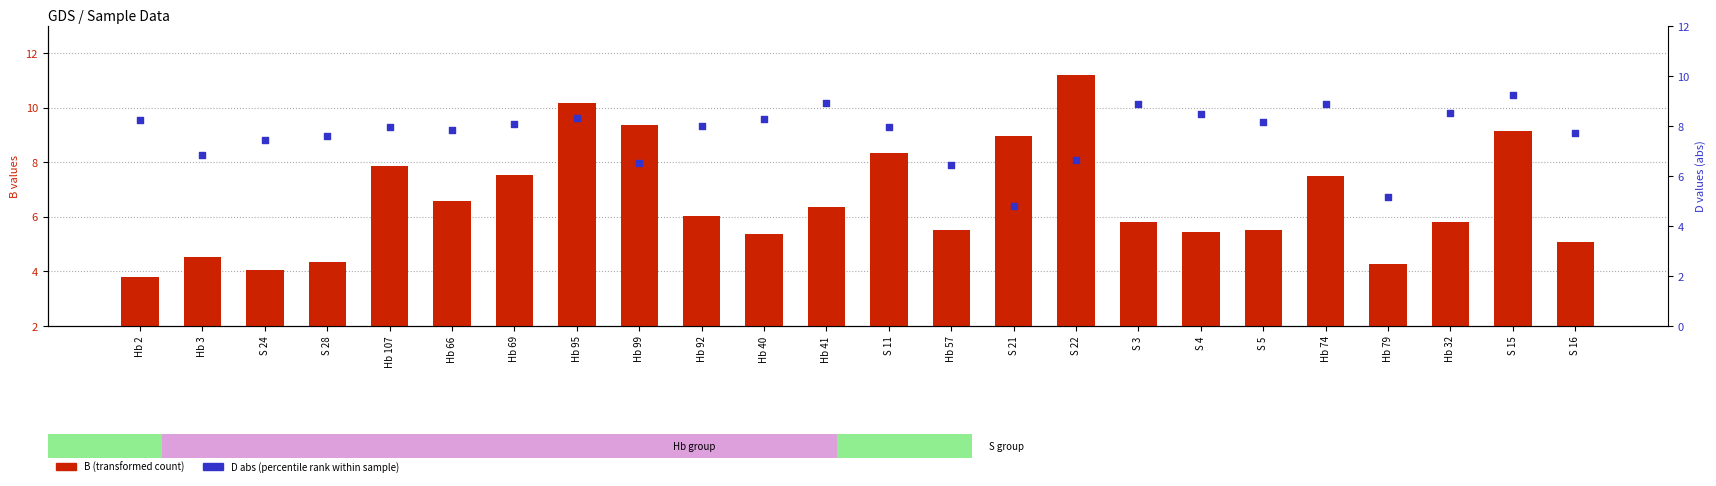

Which series has the largest total across all categories?

D (percentile rank)